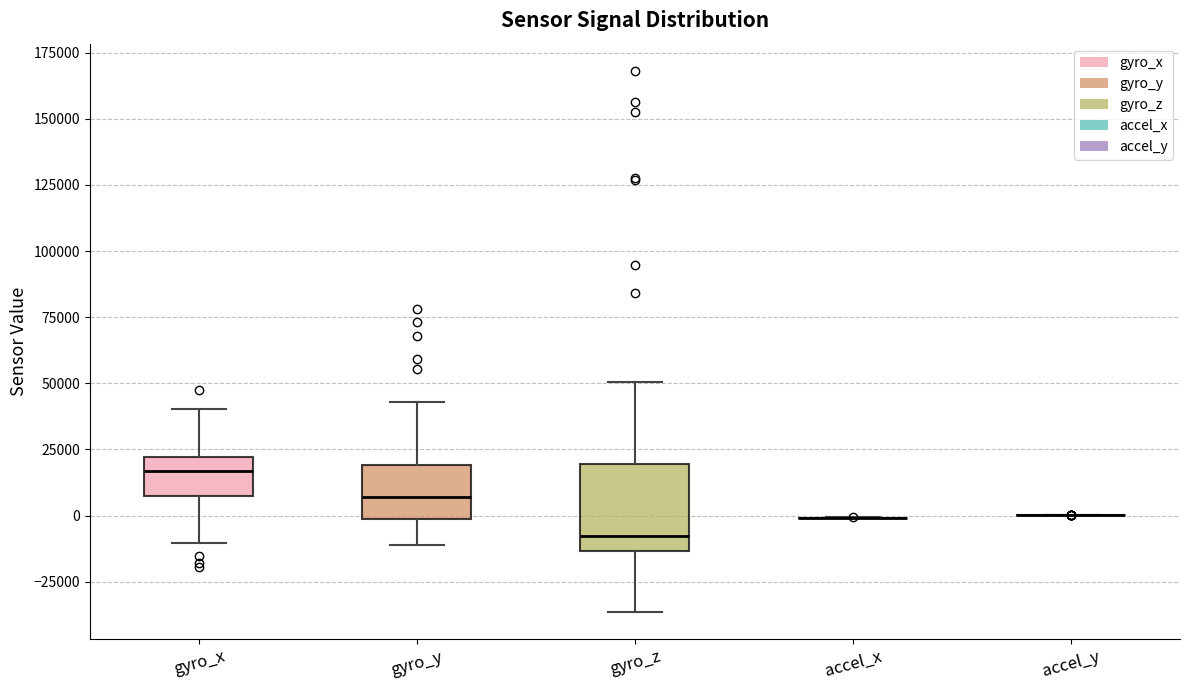

Which box is the tallest, from its lower edge to its upper edge?

gyro_z